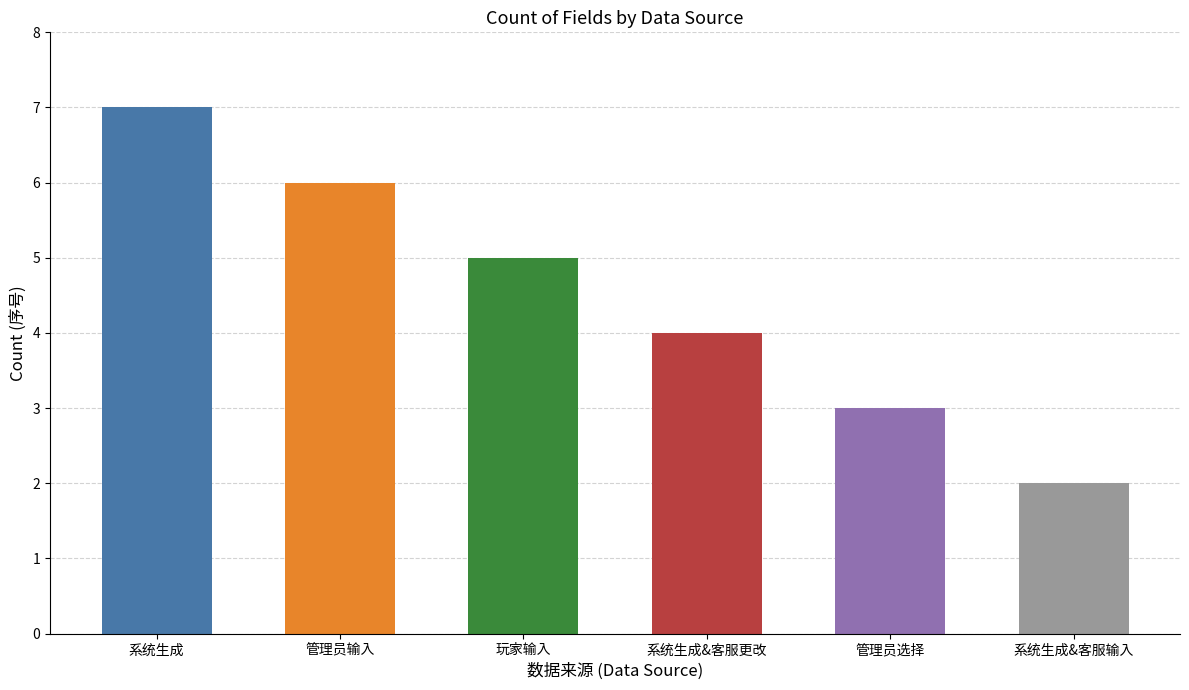

Reading right to left, transcribe all the data shown in this chart.

系统生成&客服输入=2	管理员选择=3	系统生成&客服更改=4	玩家输入=5	管理员输入=6	系统生成=7